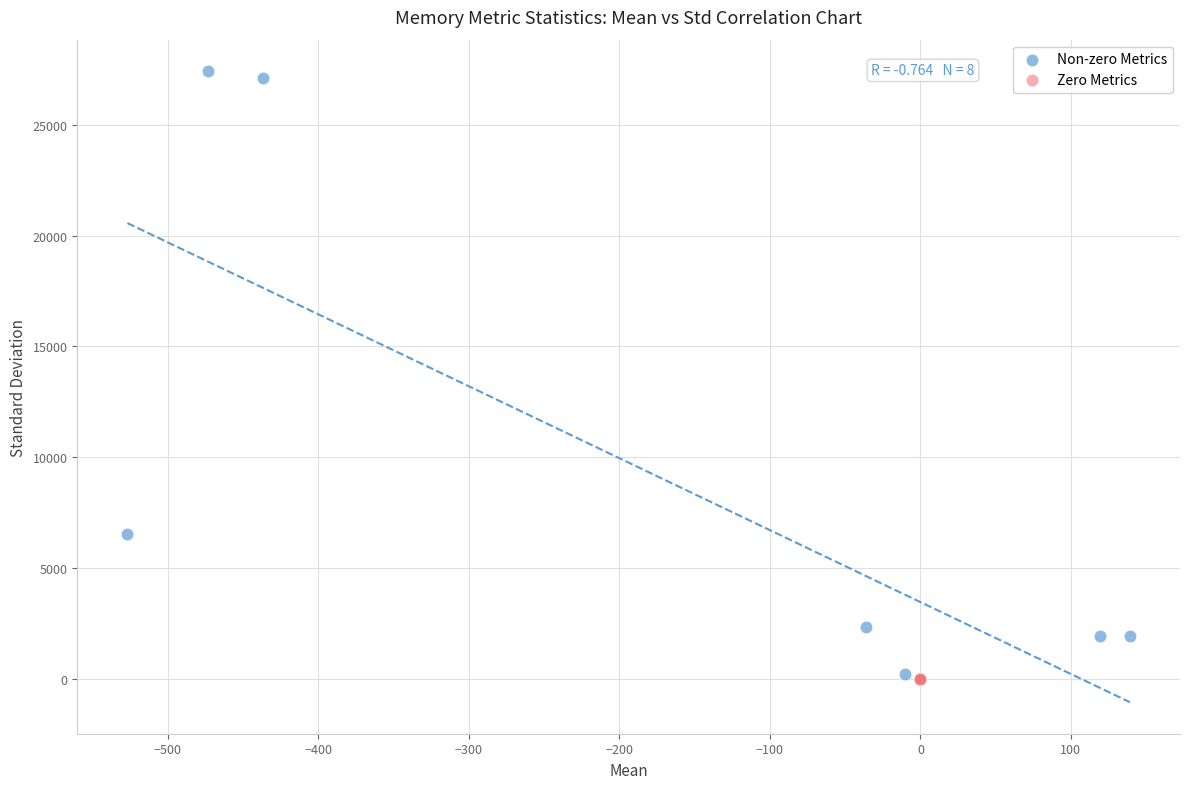

Which series contains the highest Y value?

Non-zero Metrics